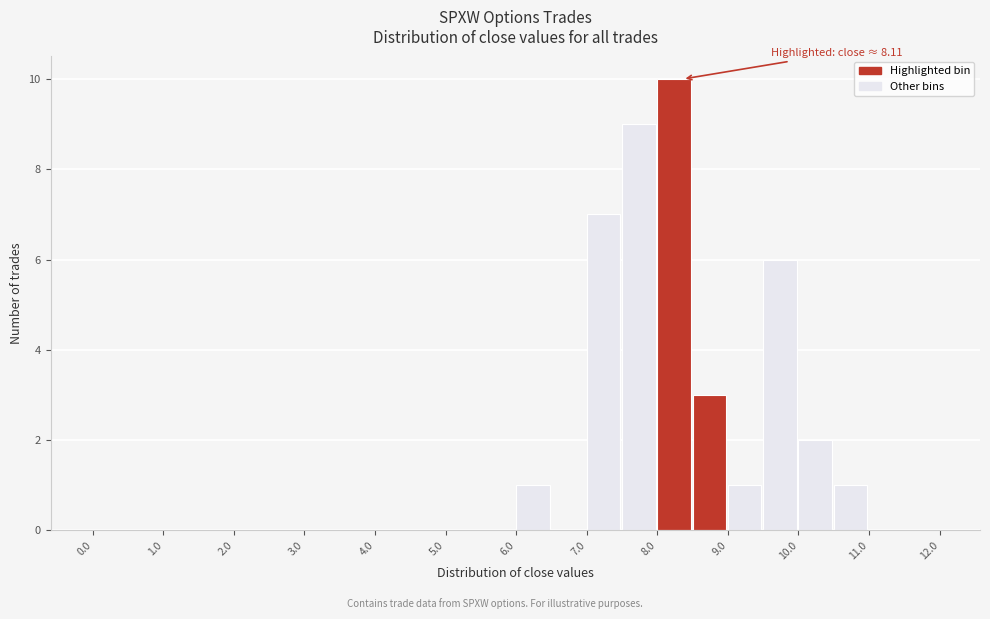

Which range on the x-axis has the tallest bar?

8.0 to 8.5